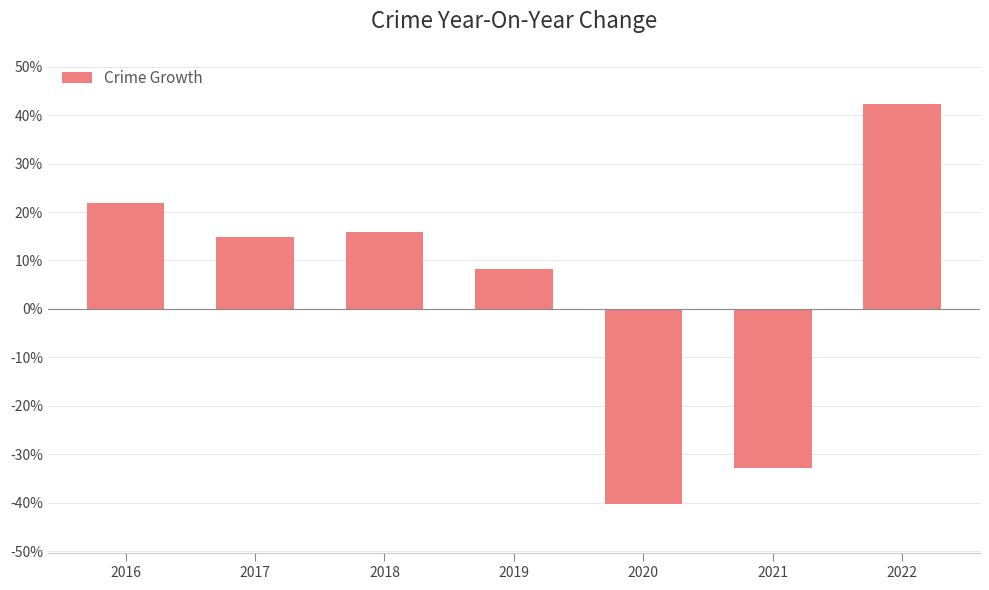

Reading left to right, what are all the values shown in this chart?

21.9	14.9	16.0	8.2	-40.3	-32.9	42.2